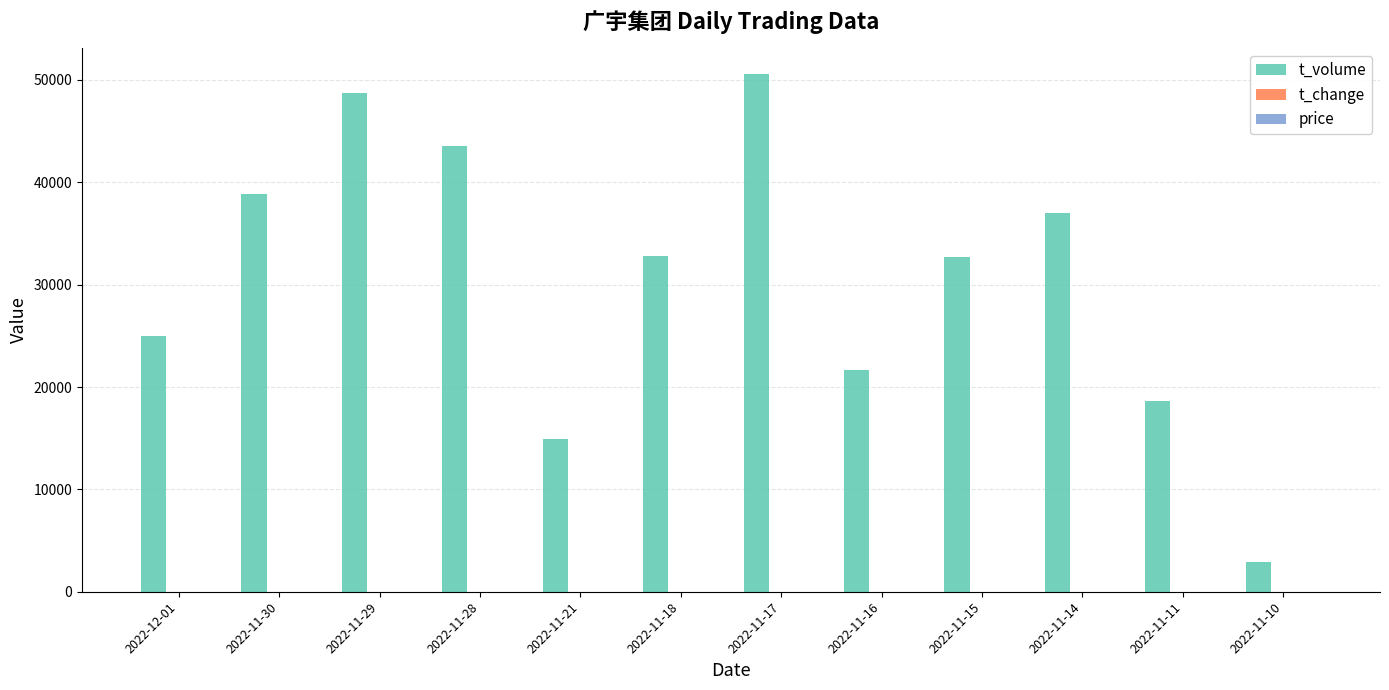

At which category does the chart reach its peak across all series?

2022-11-17